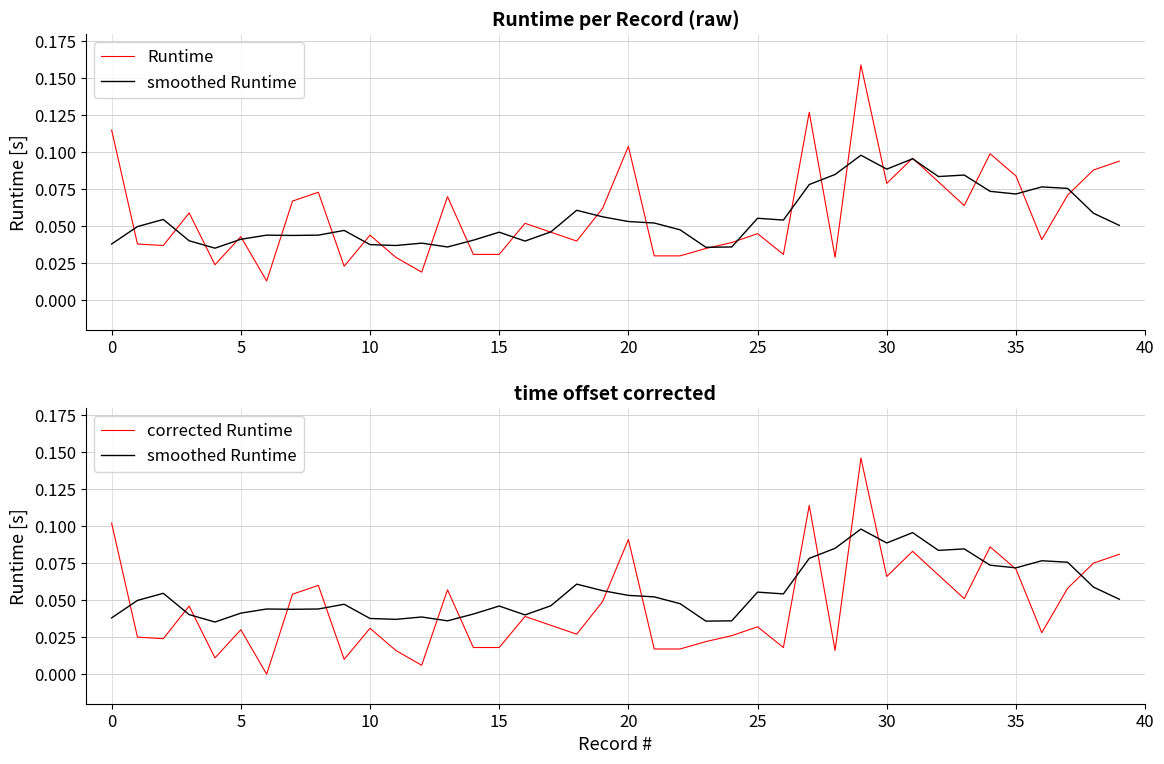

What is the difference between the maximum and minimum values in the Runtime series?

0.1